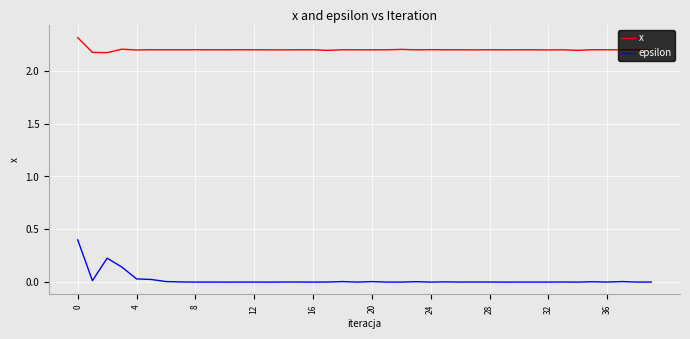

What is the maximum value shown in the chart?

2.3